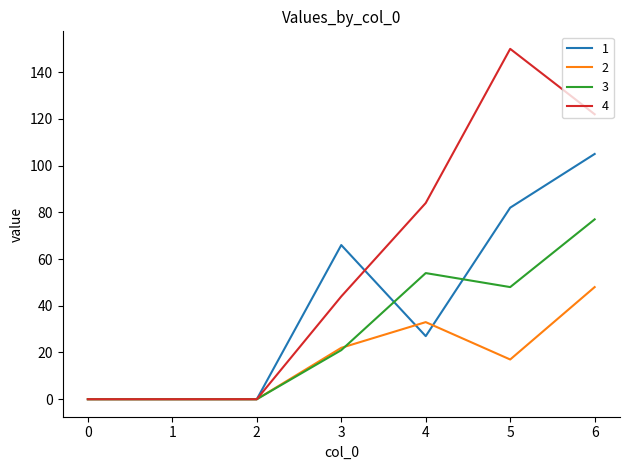

What is the greatest value displayed?

150